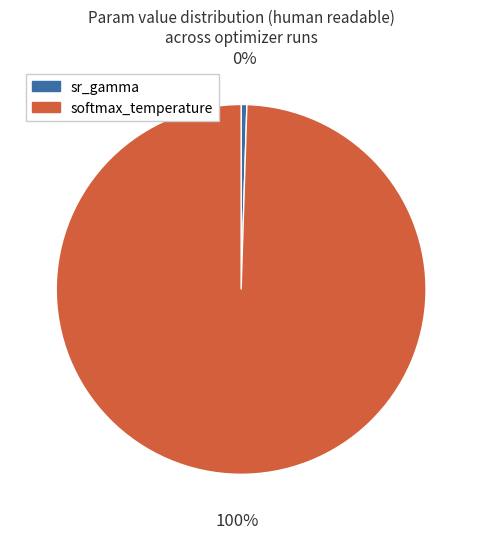

How many slices are in this pie chart?

2